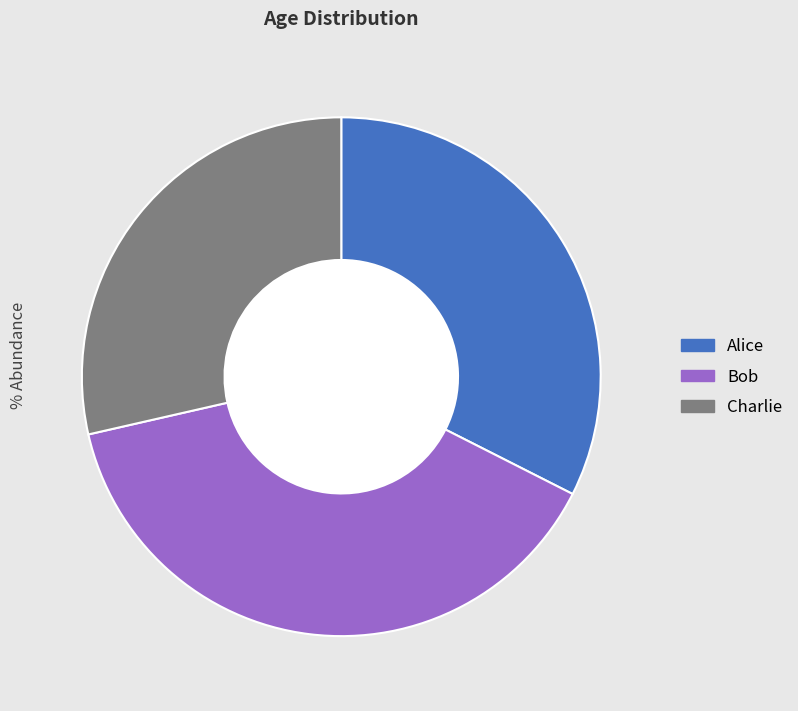

To the nearest percent, what is the combined percentage of Bob and Alice?

71%